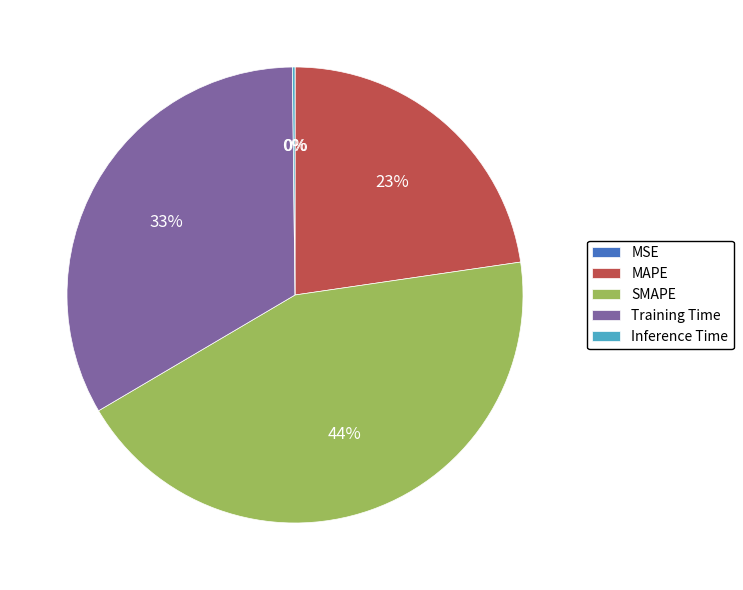

Between SMAPE and MAPE, which is larger?

SMAPE